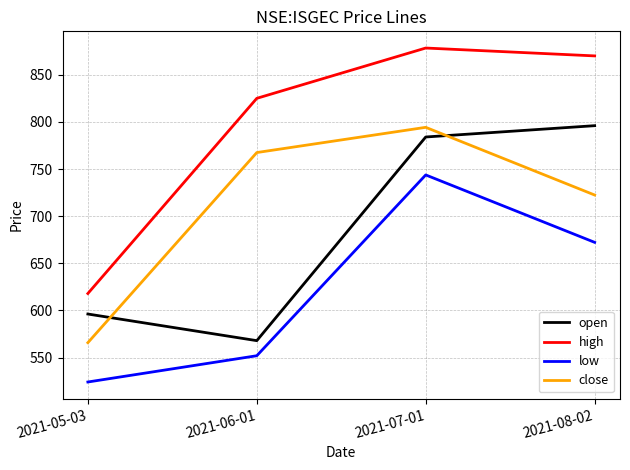

The close series shows 1113.1 at 2021-07-01. True or false?

False